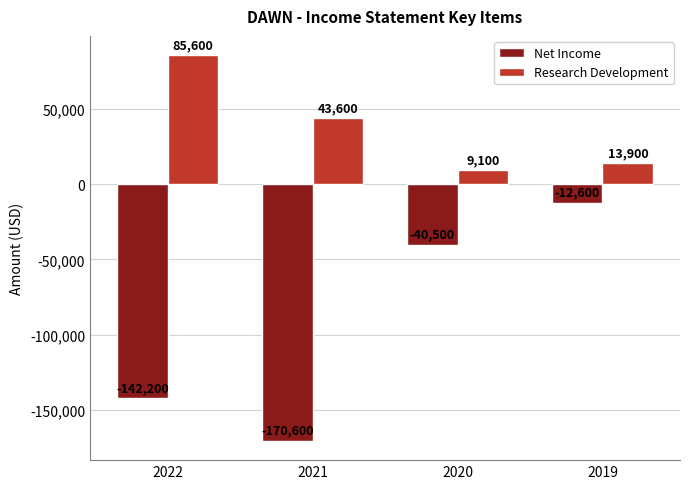

Which series has the largest range (max minus min)?

Net Income